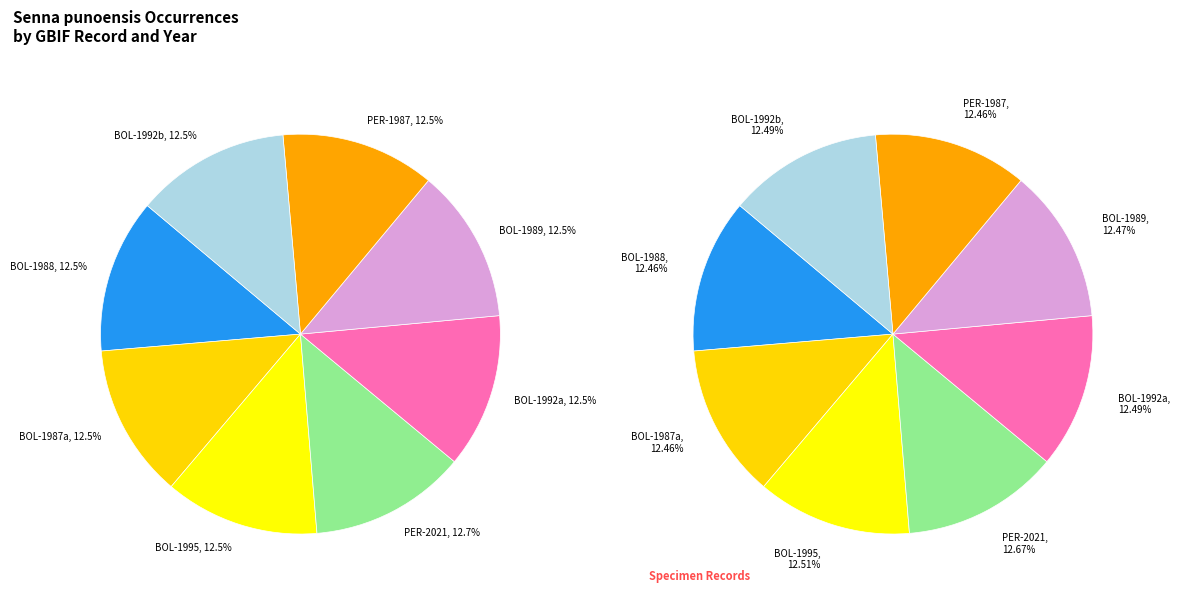

Count the number of slices in the pie.

8